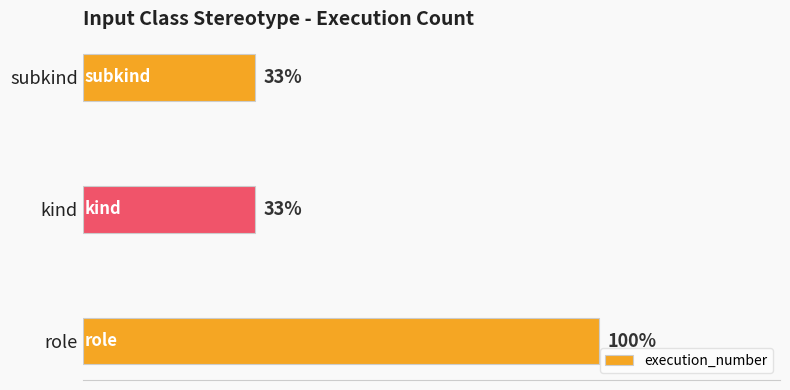

Are the bars horizontal?

Yes